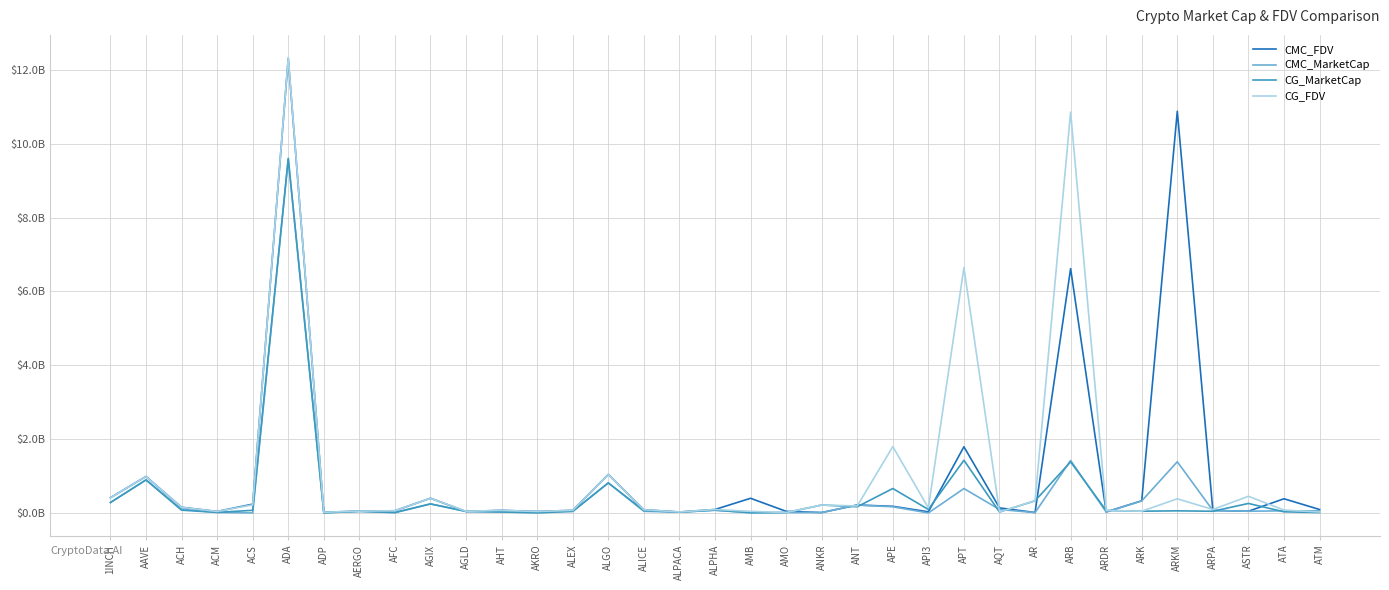

What are all the series names shown in the legend?

CMC_FDV, CMC_MarketCap, CG_MarketCap, CG_FDV